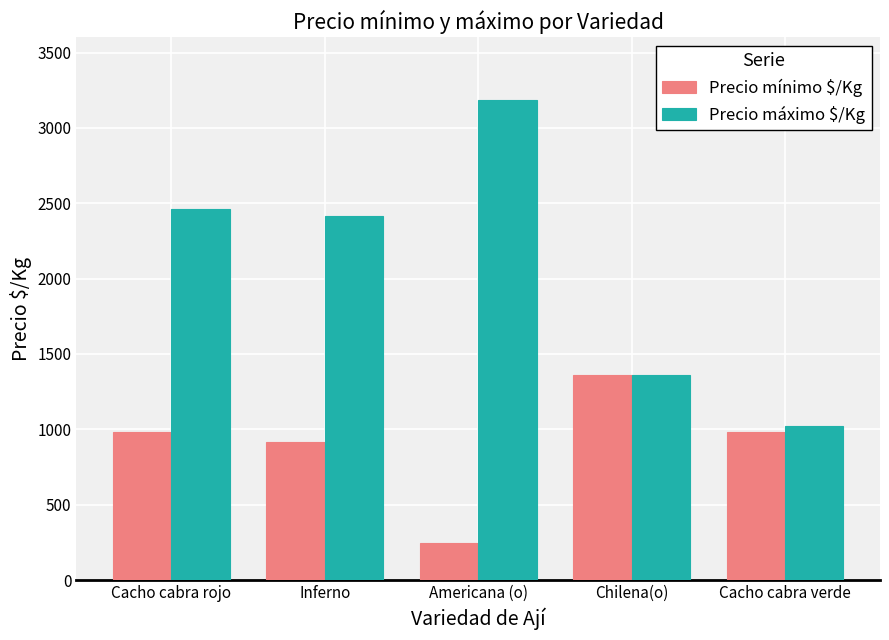

At how many categories does at least one series exceed 404?

5